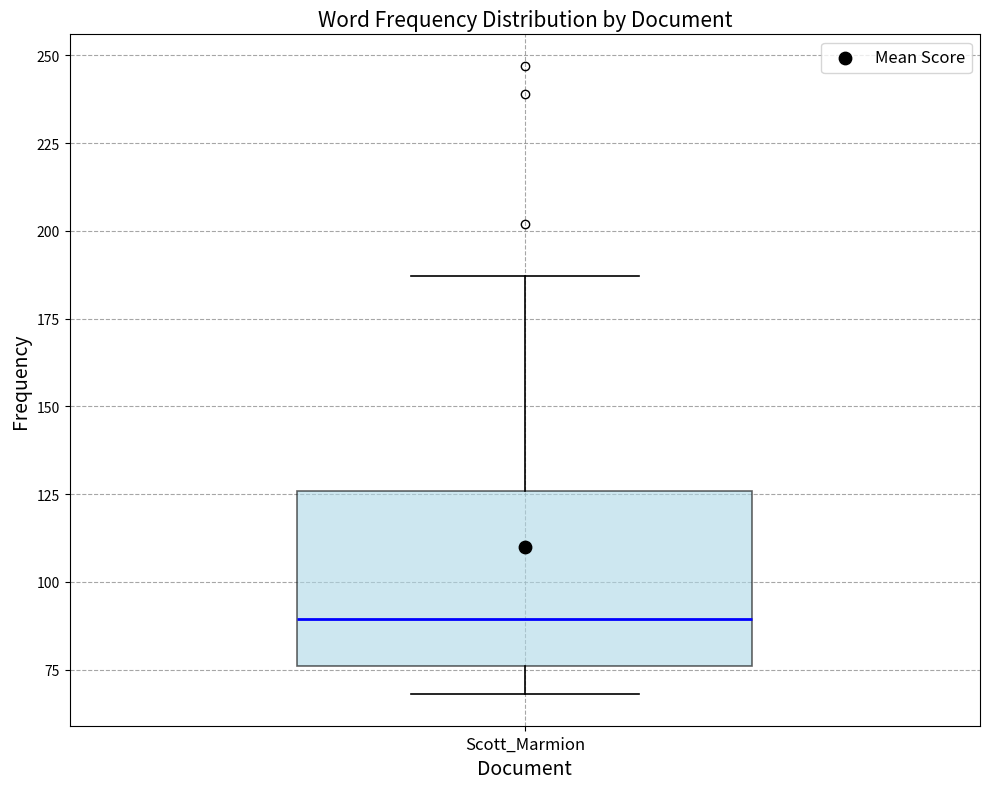

Transcribe this box plot: give where the median line is, the range the box spans, and where the two whiskers end, as read against the y-axis. The values are not printed on the chart, so give them approximately, as read against the axis.

median 90, box 75 to 125, whiskers 70 to 185